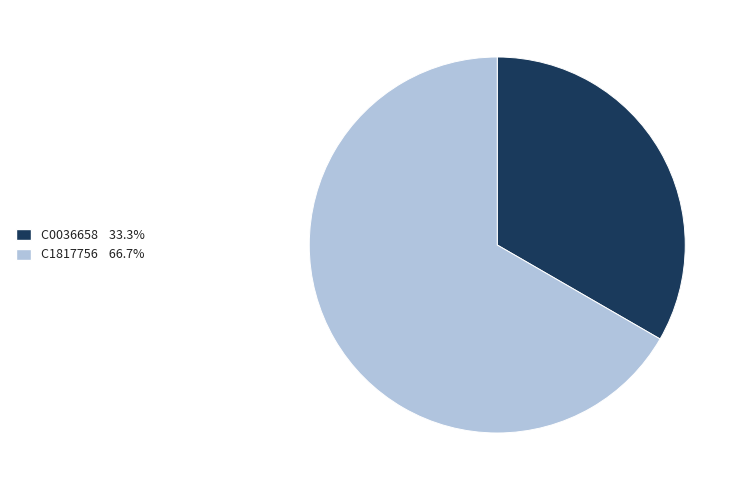

True or false: C1817756 accounts for 55% of the total.

False